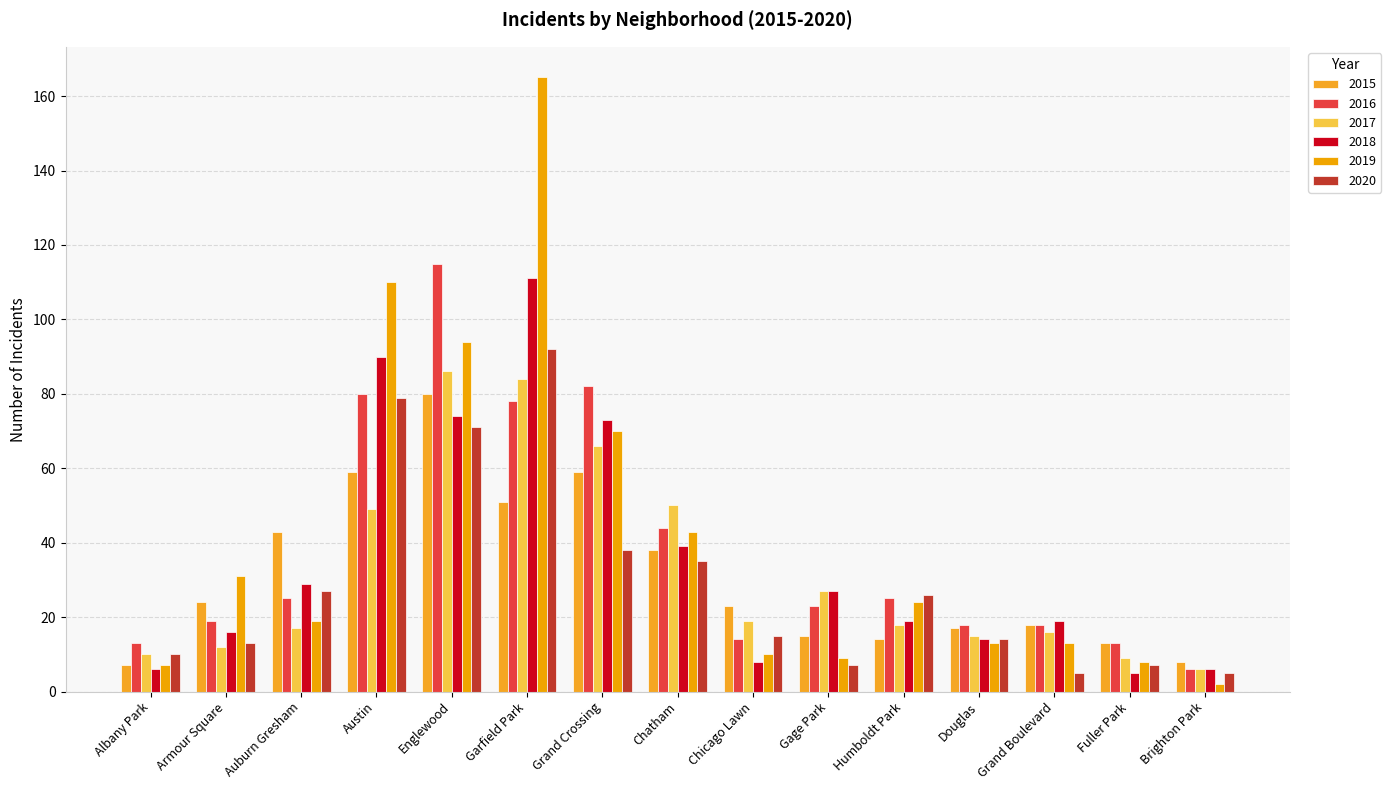

Reading left to right, what are all the values shown in this chart?

2015: 7	24	43	59	80	51	59	38	23	15	14	17	18	13	8
2016: 13	19	25	80	115	78	82	44	14	23	25	18	18	13	6
2017: 10	12	17	49	86	84	66	50	19	27	18	15	16	9	6
2018: 6	16	29	90	74	111	73	39	8	27	19	14	19	5	6
2019: 7	31	19	110	94	165	70	43	10	9	24	13	13	8	2
2020: 10	13	27	79	71	92	38	35	15	7	26	14	5	7	5